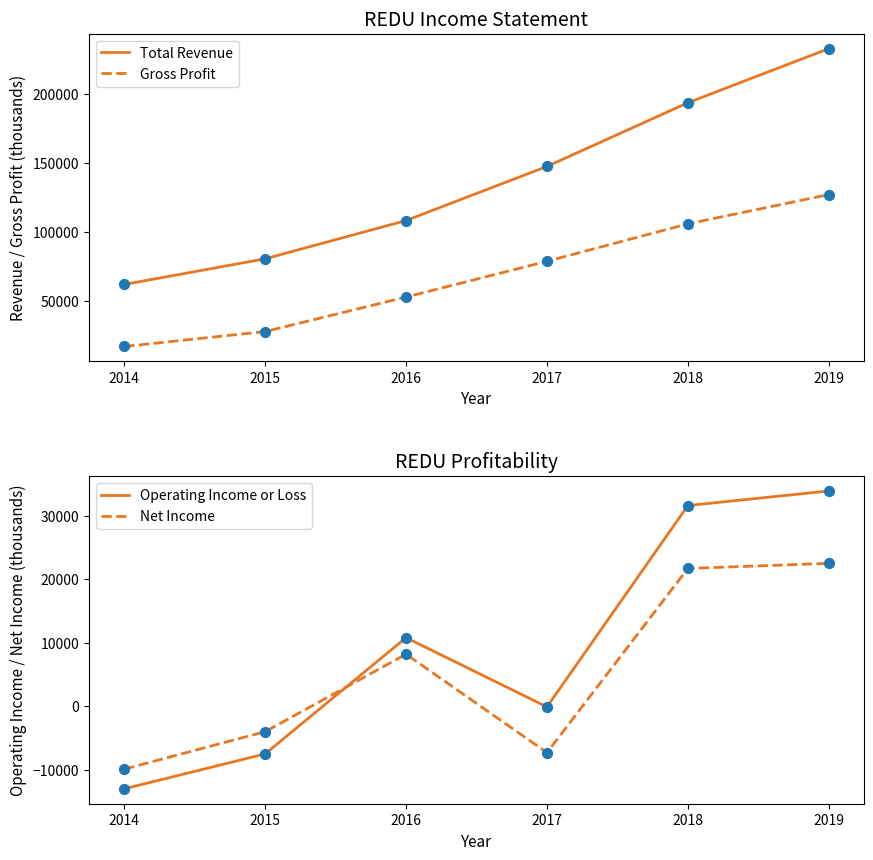

Which series has the widest spread of Y values?

Total Revenue